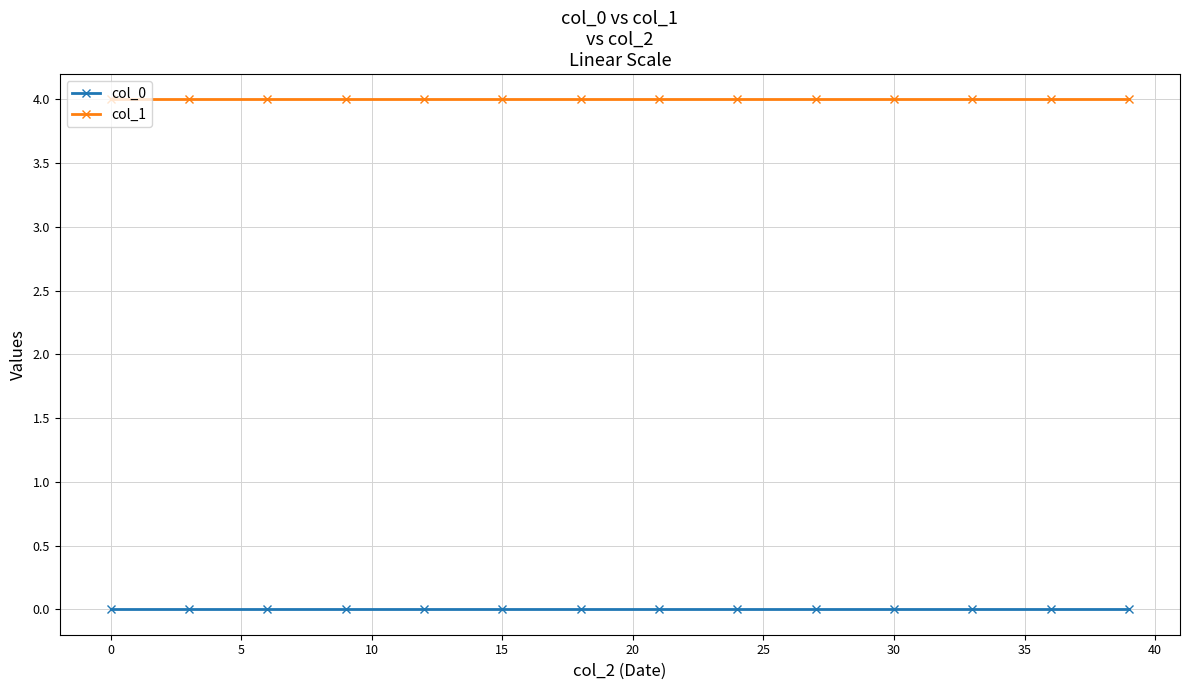

True or false: col_0 and col_1 intersect in this chart.

False